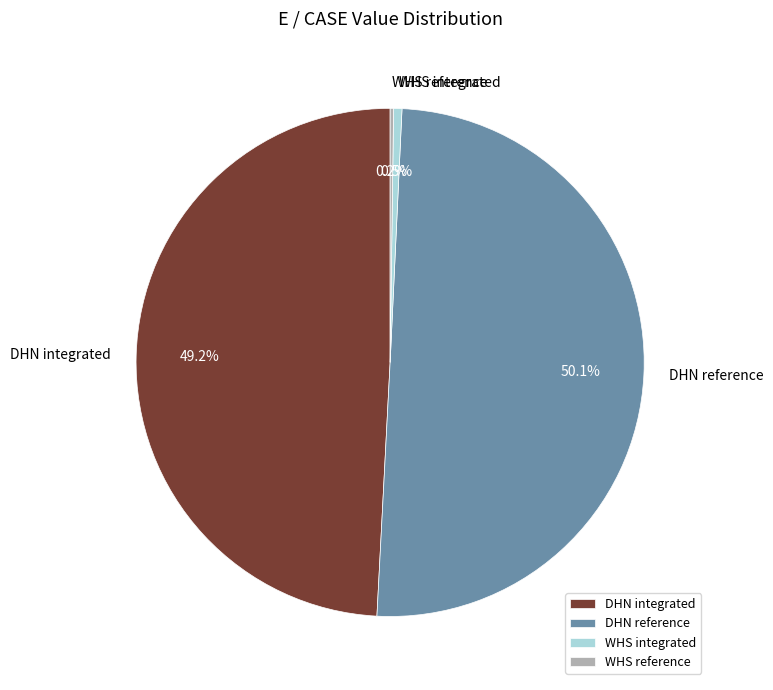

The DHN integrated slice represents 58% of the pie. True or false?

False